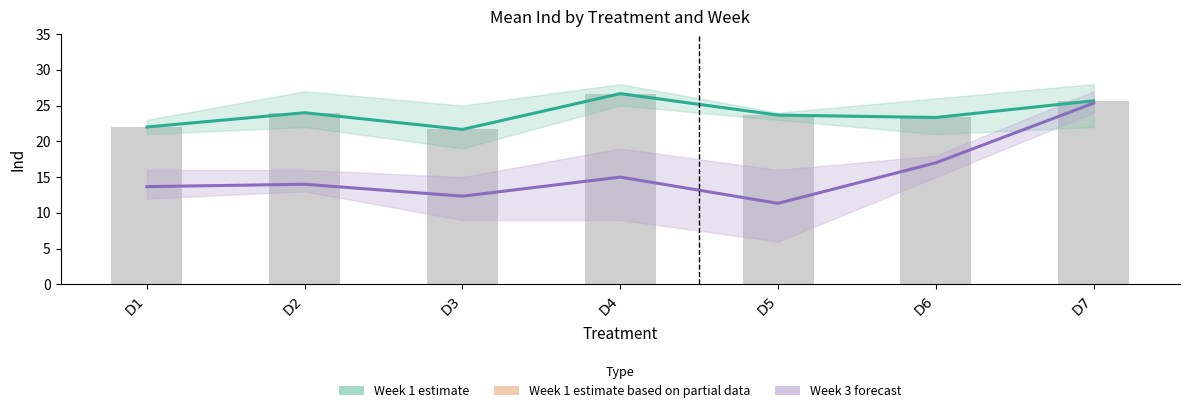

At which category is the sum across all series the highest?

D7